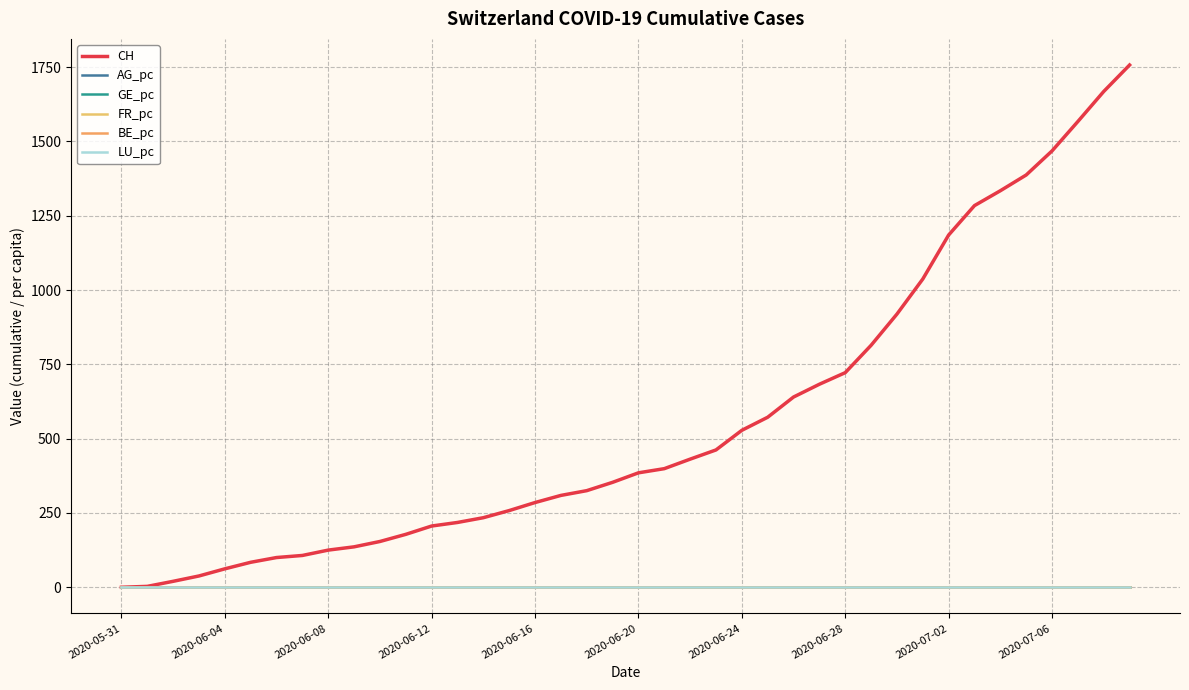

How many lines are shown in the chart?

6